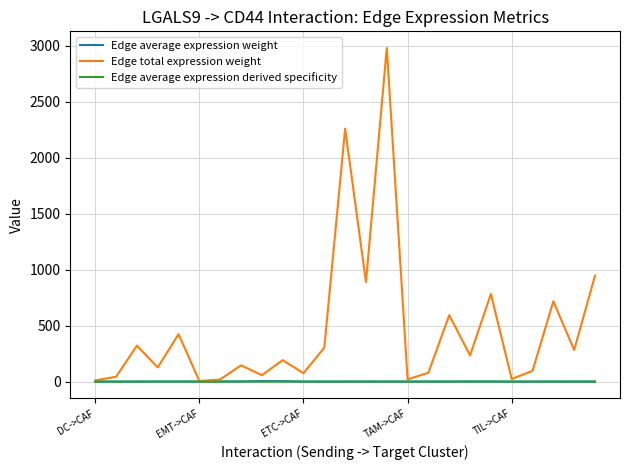

What is the difference between the second highest and second lowest values in the Edge average expression weight series?

4.2